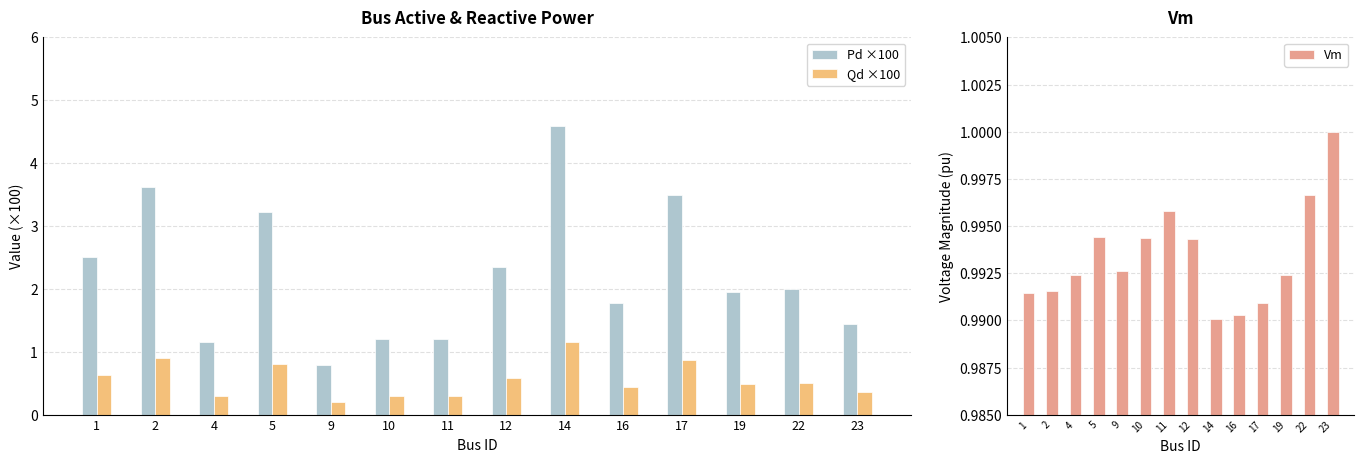

Rank the series at 14 from lowest to highest value.

Vm, Qd ×100, Pd ×100